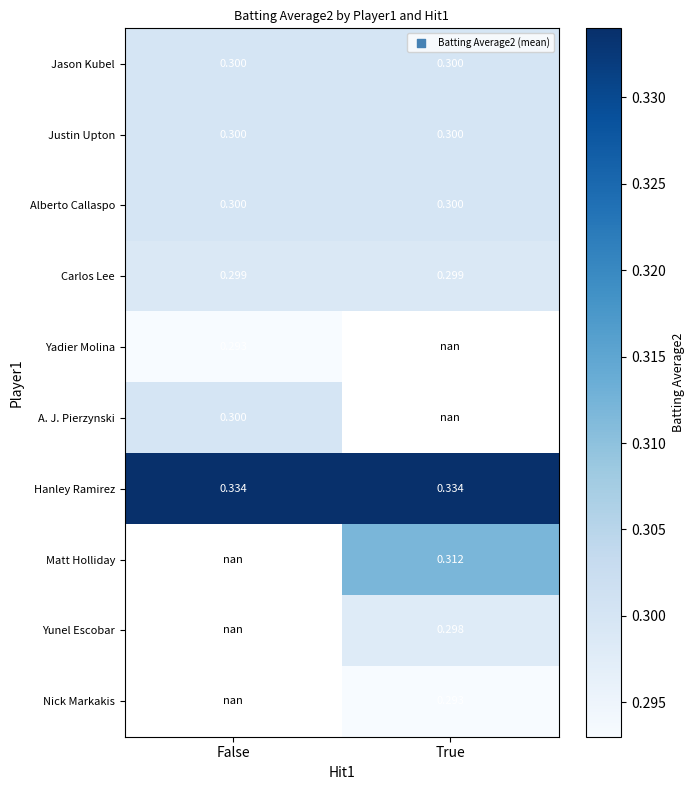

The Matt Holliday series shows 0.3 at True. True or false?

True